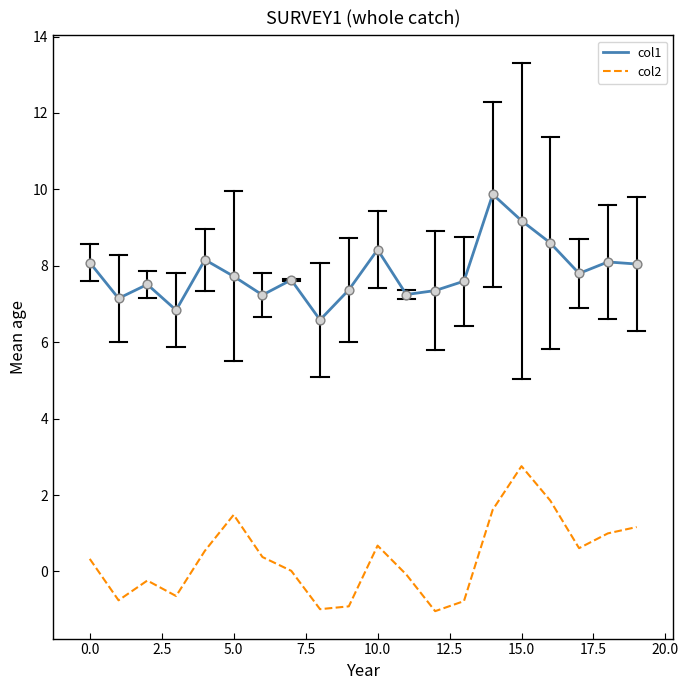

True or false: col1 and col2 intersect in this chart.

False